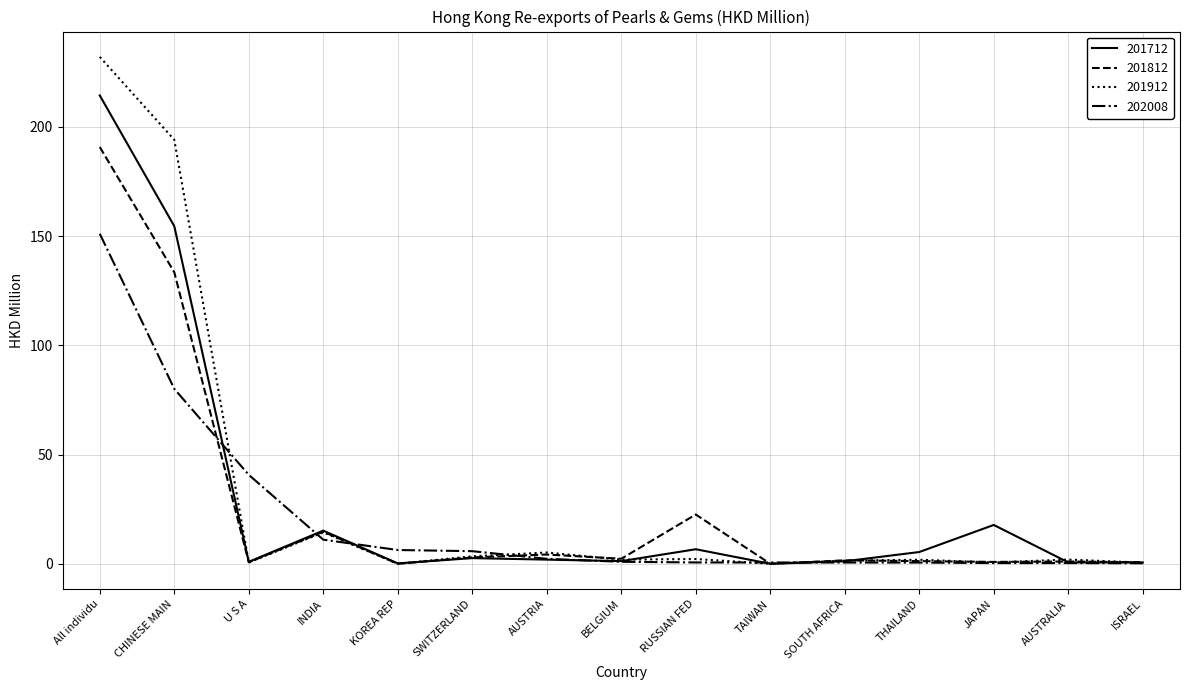

What is the average value of the 202008 series?

20.1